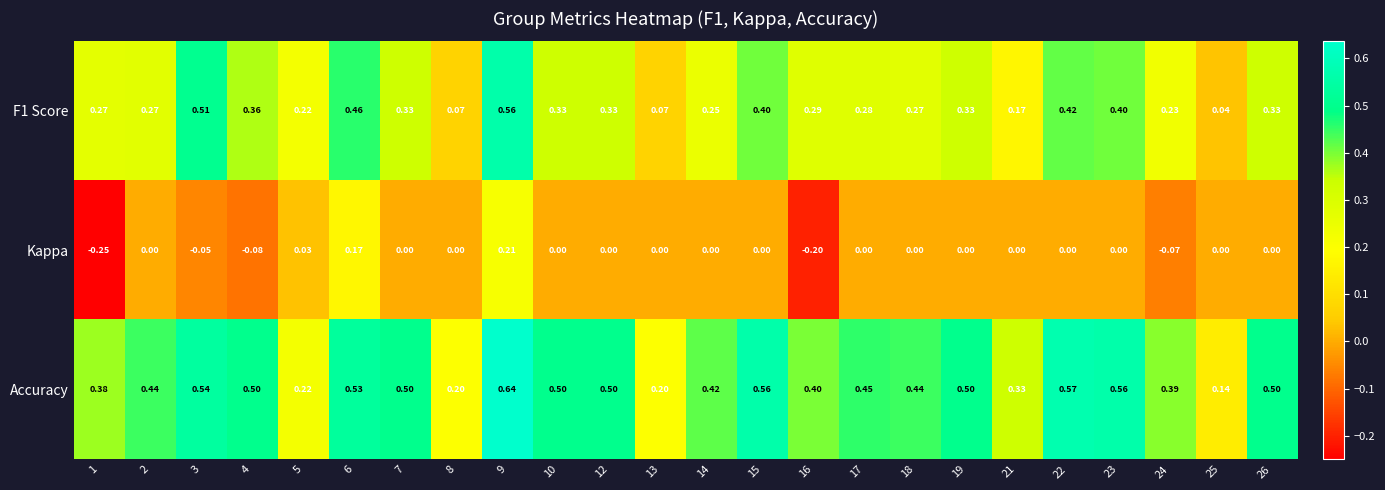

At how many categories does at least one series exceed 0?

24